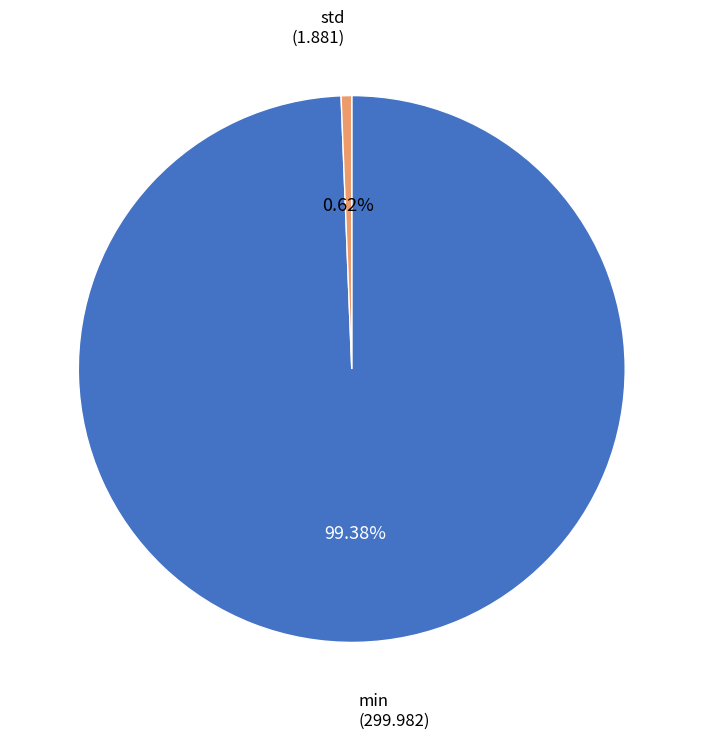

Count the number of slices in the pie.

2